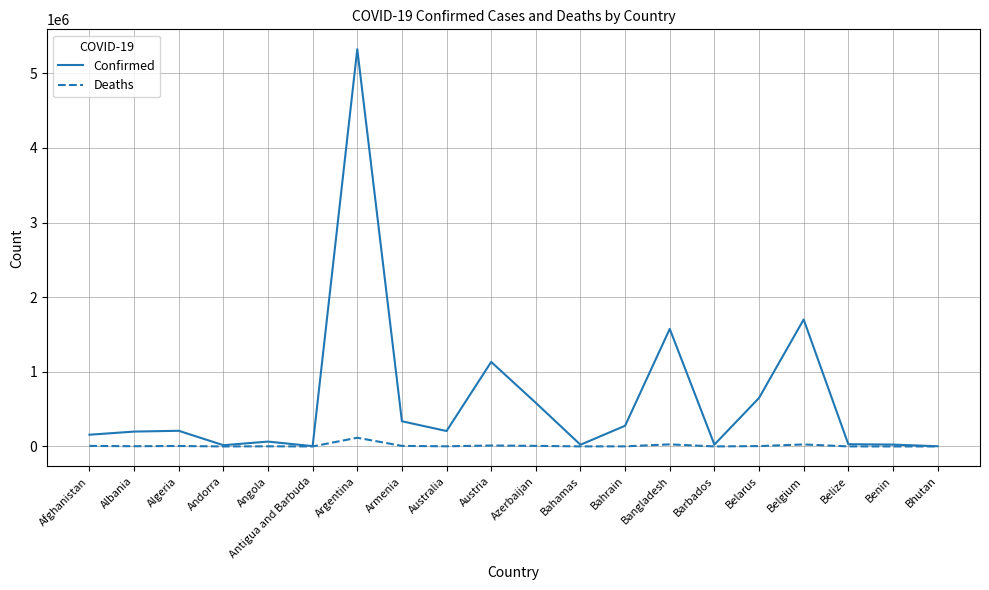

The value of Confirmed at Austria is 1132805. True or false?

True